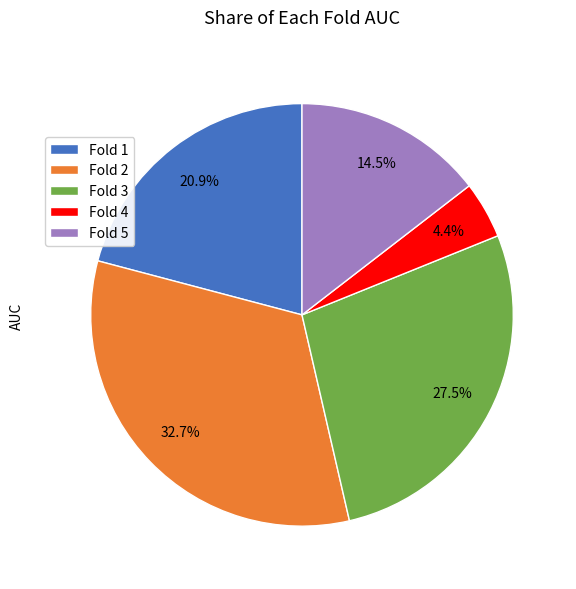

To the nearest percent, what portion does Fold 2 represent?

33%